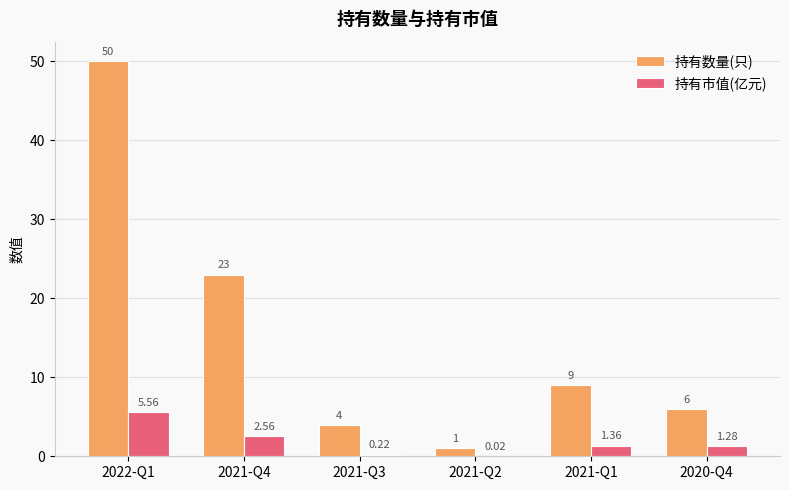

At which category is the sum across all series the highest?

2022-Q1